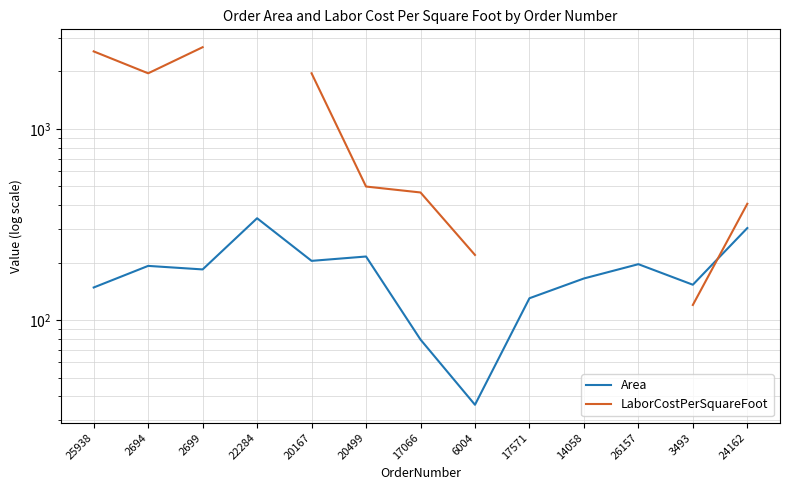

Where is the first local minimum for LaborCostPerSquareFoot?

2694